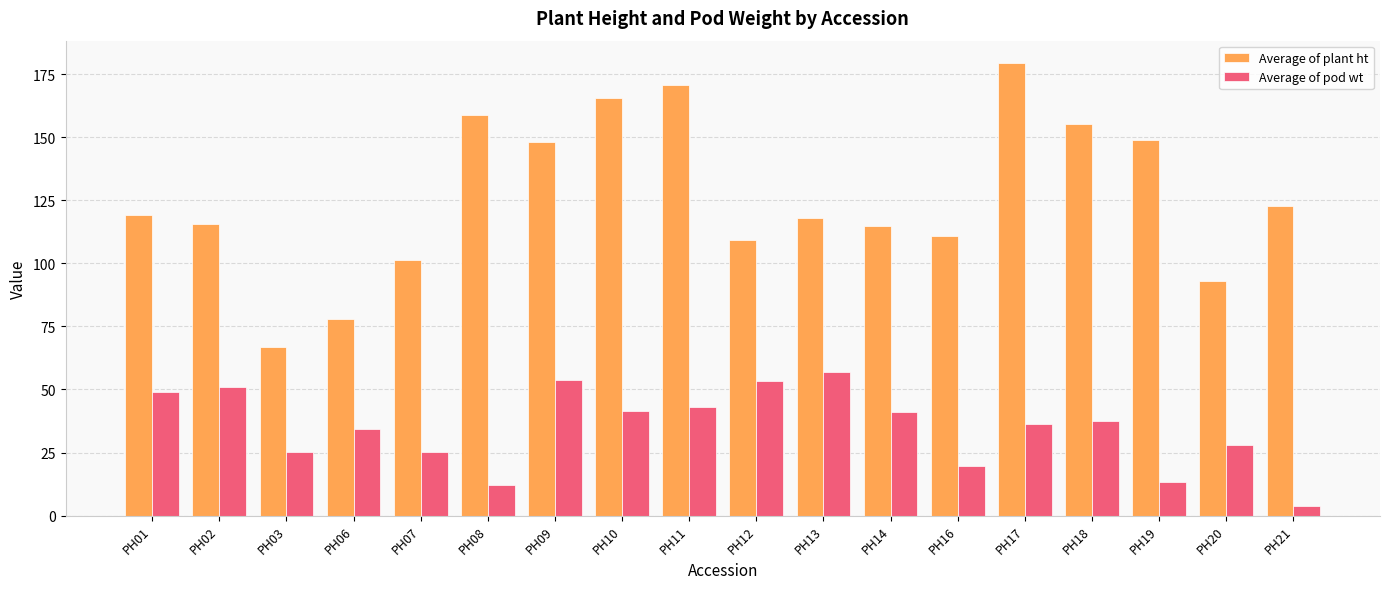

The value of Average of plant ht at PH10 is 165.6. True or false?

True